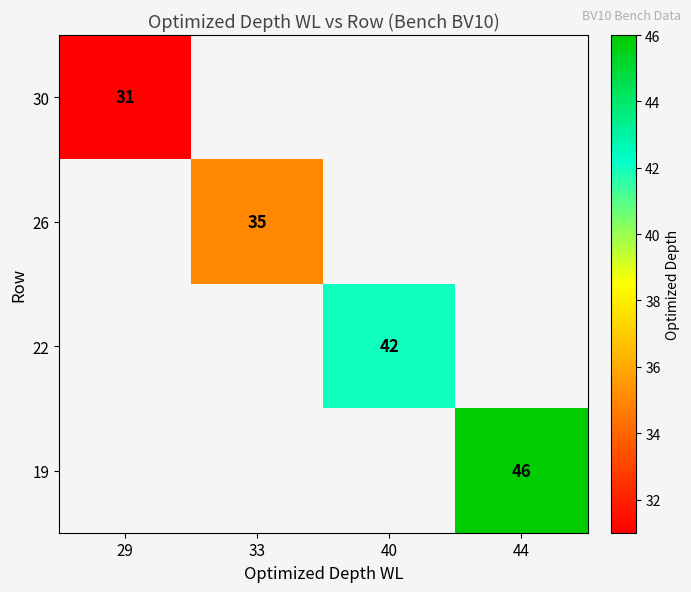

The value of 30 at 29 is 54. True or false?

False